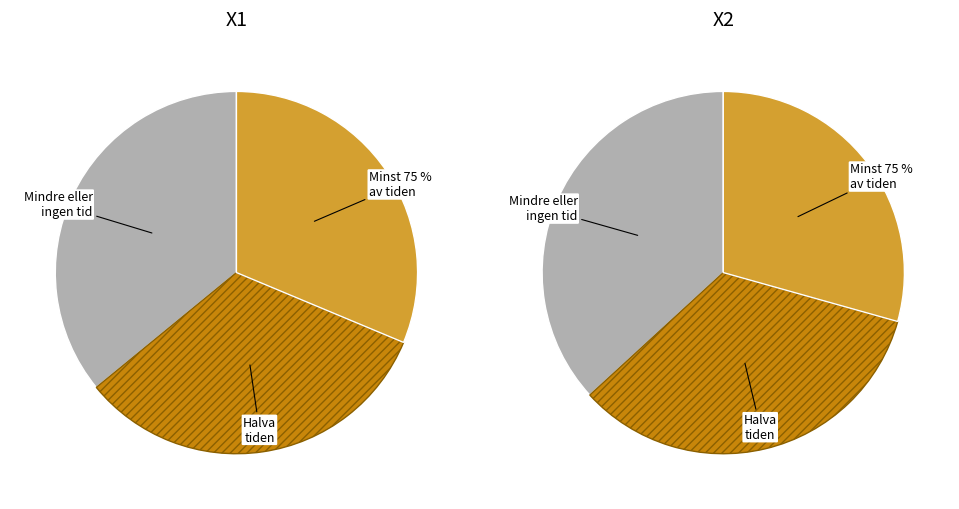

True or false: 136 accounts for 1% of the total.

False